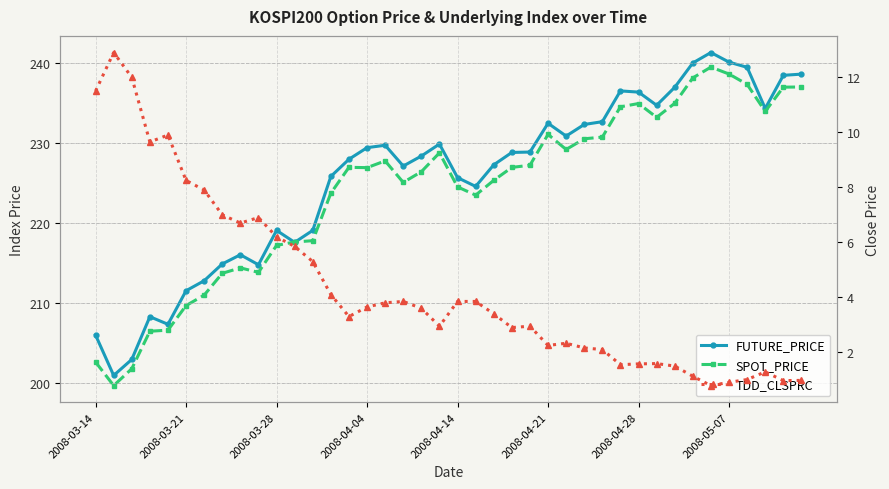

How many times do FUTURE_PRICE and SPOT_PRICE cross each other?

2